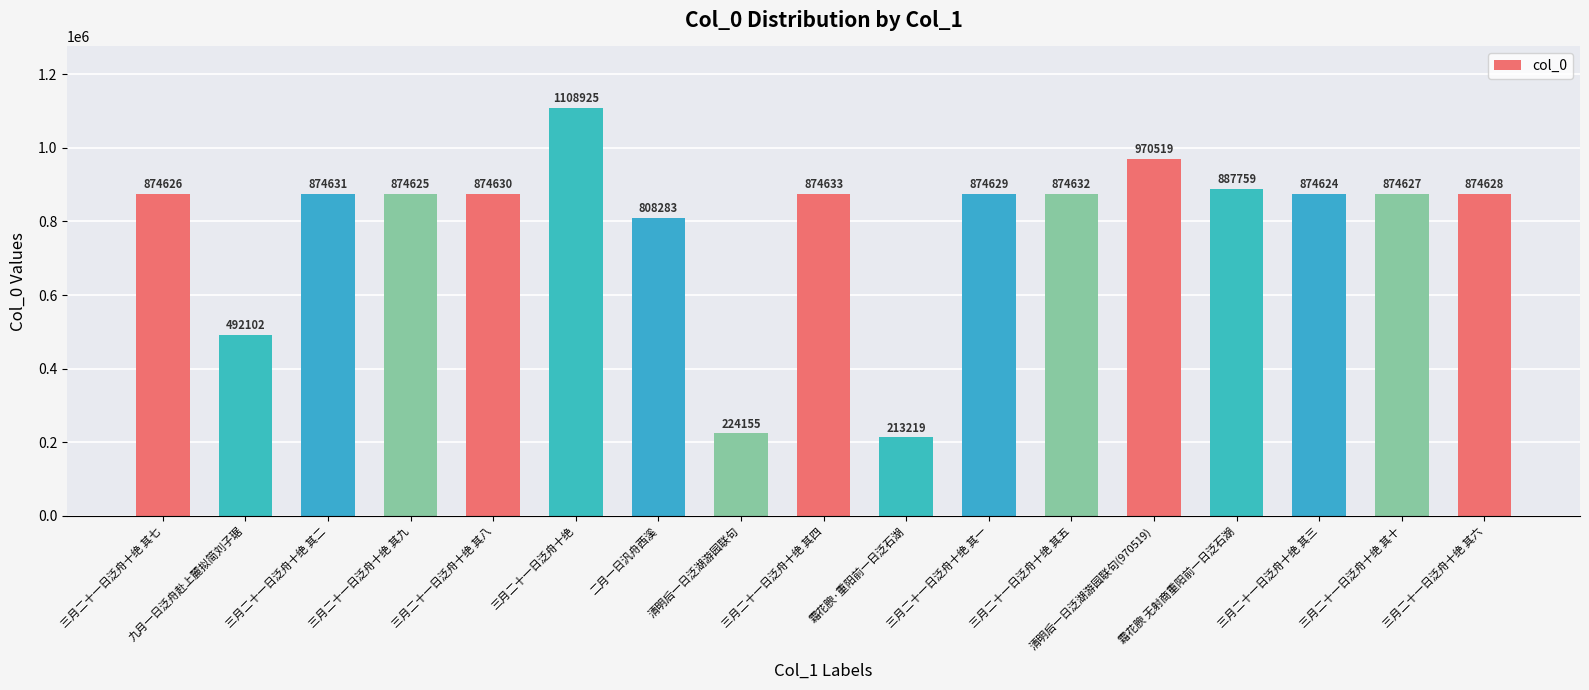

Reading left to right, list all the values displayed in this chart.

三月二十一日泛舟十绝 其七=874626	九月一日泛舟赴上麓拟简刘子琚=492102	三月二十一日泛舟十绝 其二=874631	三月二十一日泛舟十绝 其九=874625	三月二十一日泛舟十绝 其八=874630	三月二十一日泛舟十绝=1108925	二月一日汎舟西溪=808283	清明后一日泛湖游园联句=224155	三月二十一日泛舟十绝 其四=874633	霜花腴·重阳前一日泛石湖=213219	三月二十一日泛舟十绝 其一=874629	三月二十一日泛舟十绝 其五=874632	清明后一日泛湖游园联句(970519)=970519	霜花腴 无射商重阳前一日泛石湖=887759	三月二十一日泛舟十绝 其三=874624	三月二十一日泛舟十绝 其十=874627	三月二十一日泛舟十绝 其六=874628